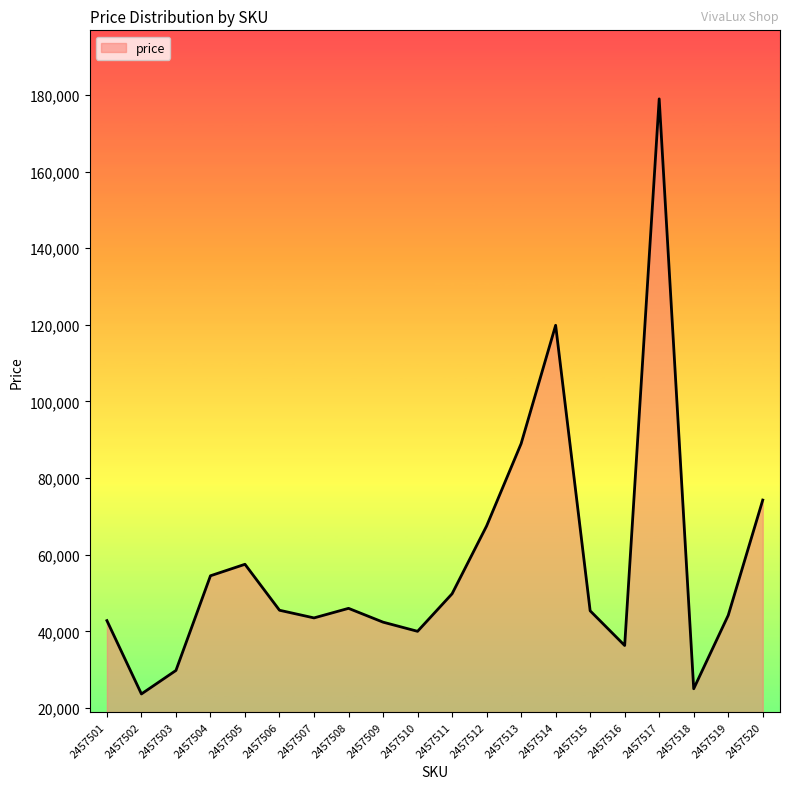

What is the minimum value shown in the chart?

23647